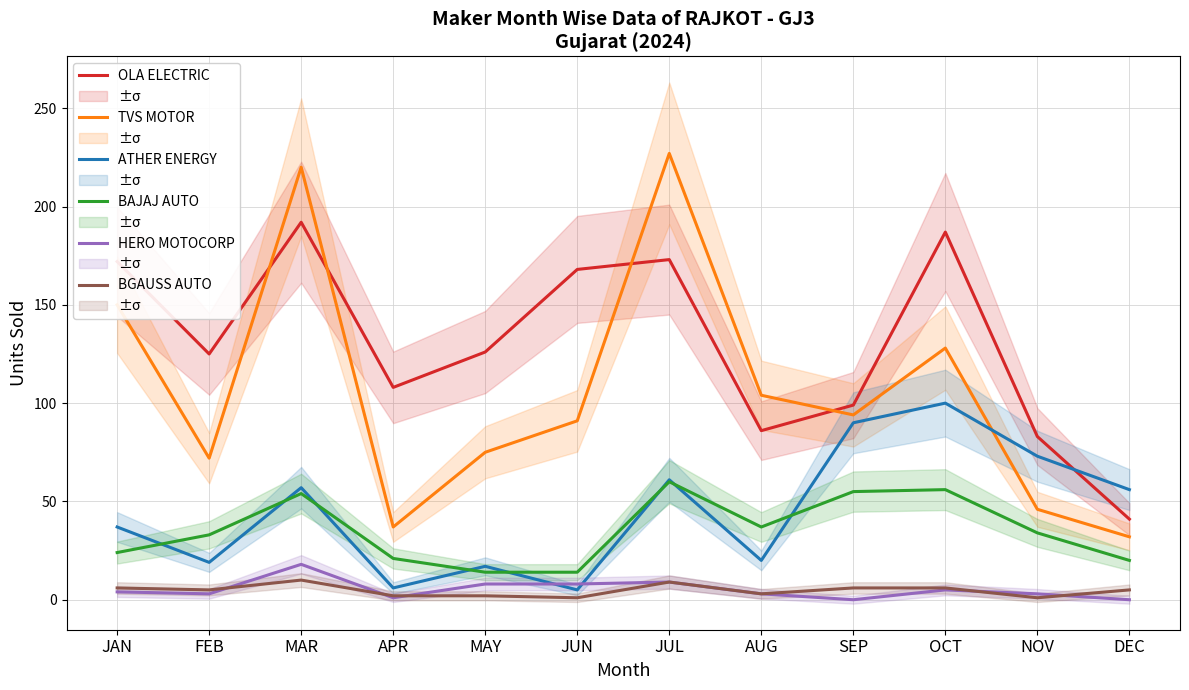

True or false: ATHER ENERGY and TVS MOTOR intersect in this chart.

True